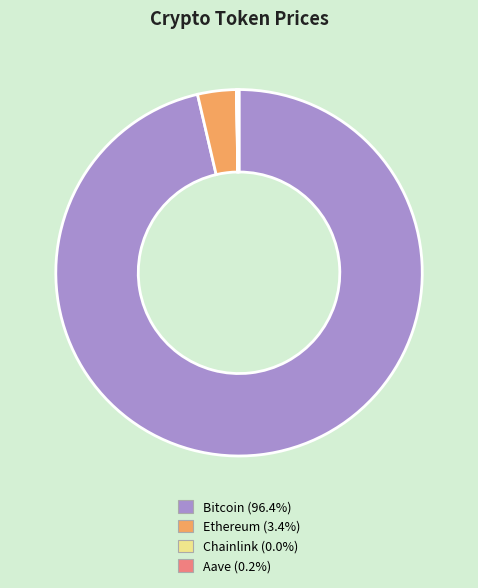

Which category has the biggest portion of the pie?

Bitcoin